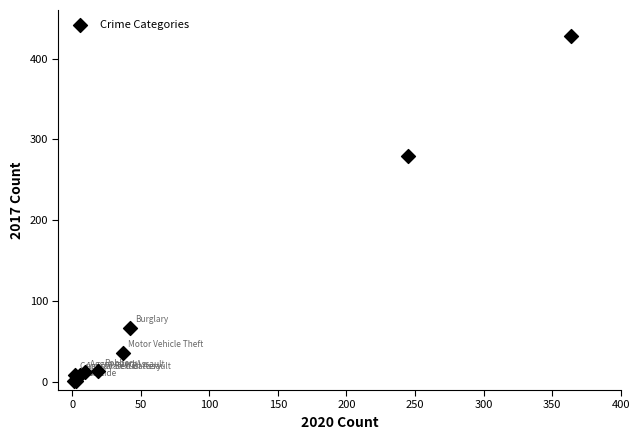

What Y value in the scatter plot is closest to 214?

280